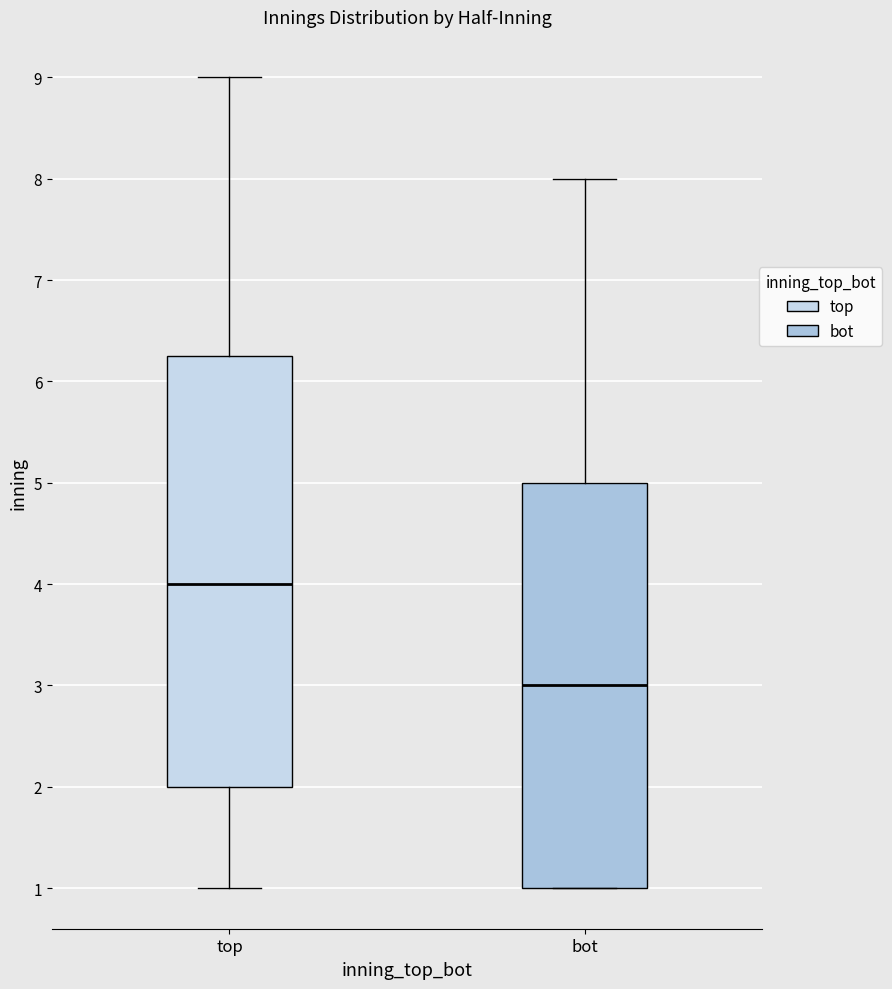

Which box is the tallest, from its lower edge to its upper edge?

top